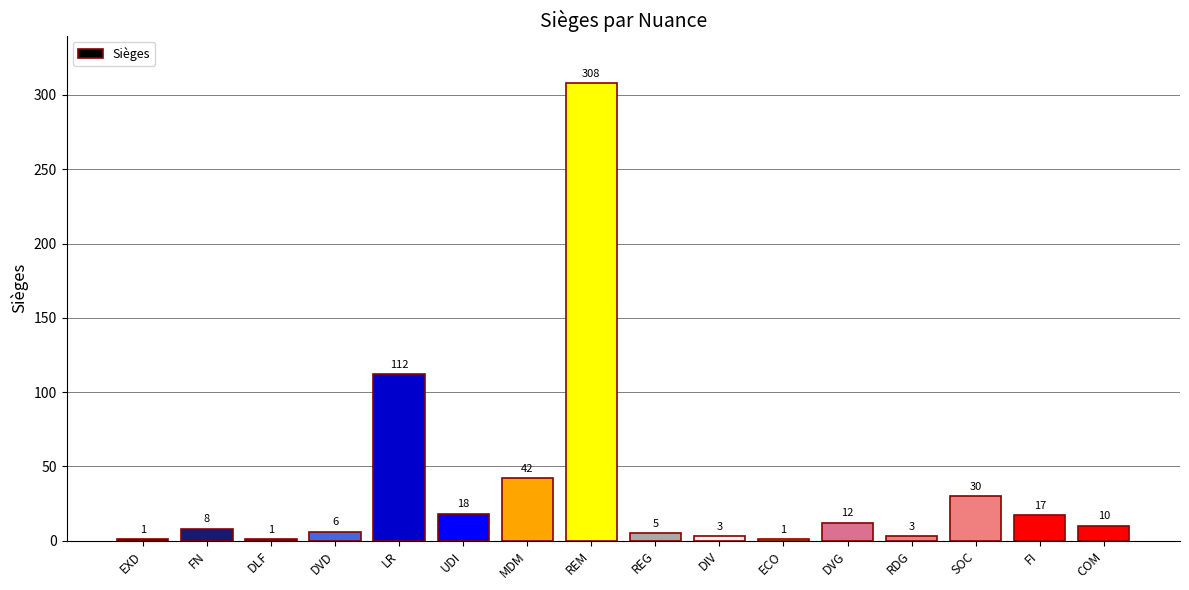

Reading left to right, transcribe all the data shown in this chart.

EXD=1	FN=8	DLF=1	DVD=6	LR=112	UDI=18	MDM=42	REM=308	REG=5	DIV=3	ECO=1	DVG=12	RDG=3	SOC=30	FI=17	COM=10